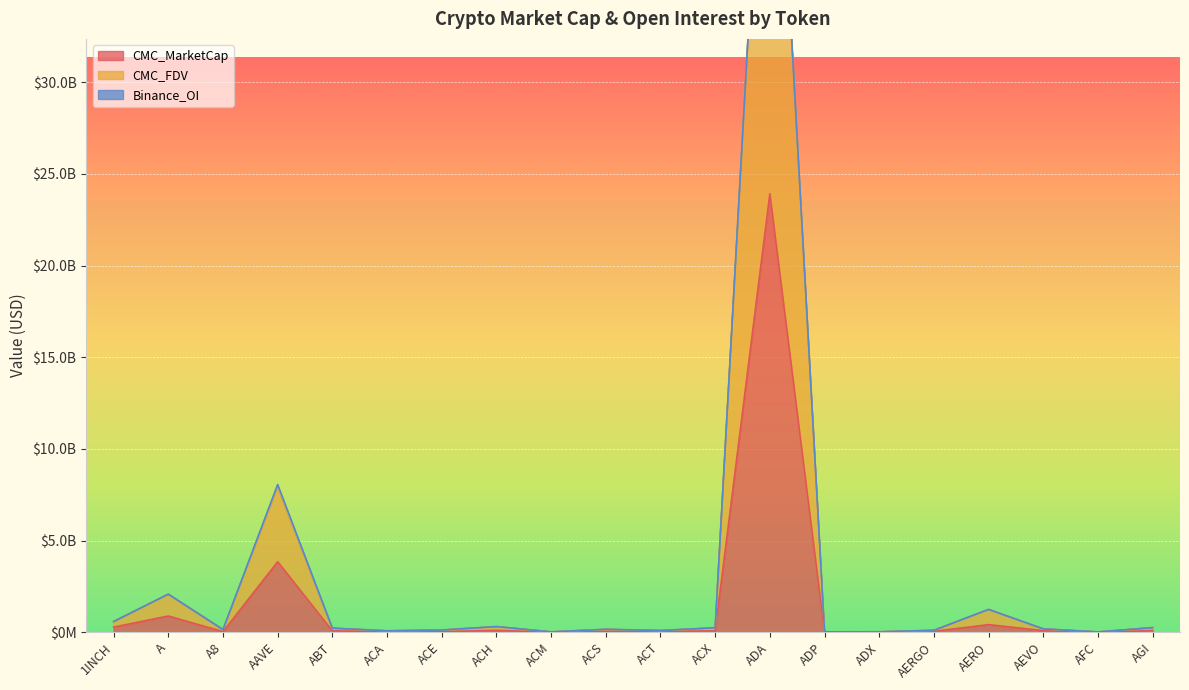

Which has a higher value, A or 1INCH?

A